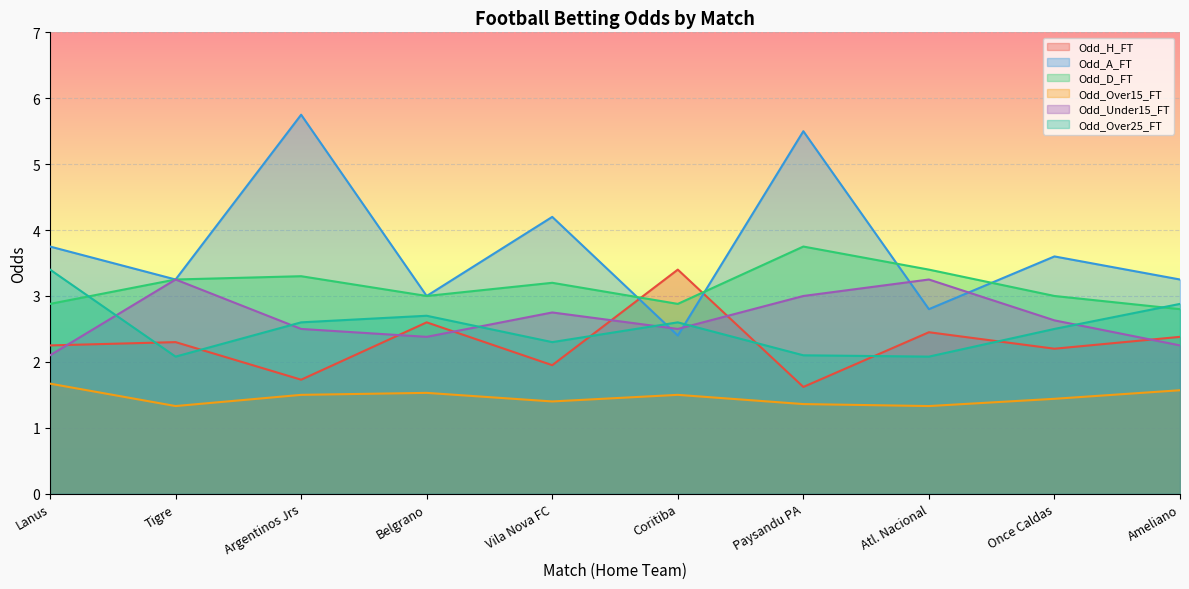

What is the value of the Odd_Over25_FT point at the 10th from the left?

2.9